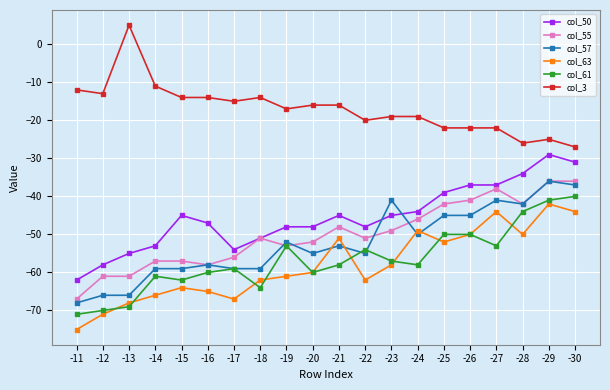

The col_55 series shows -51 at -22. True or false?

True